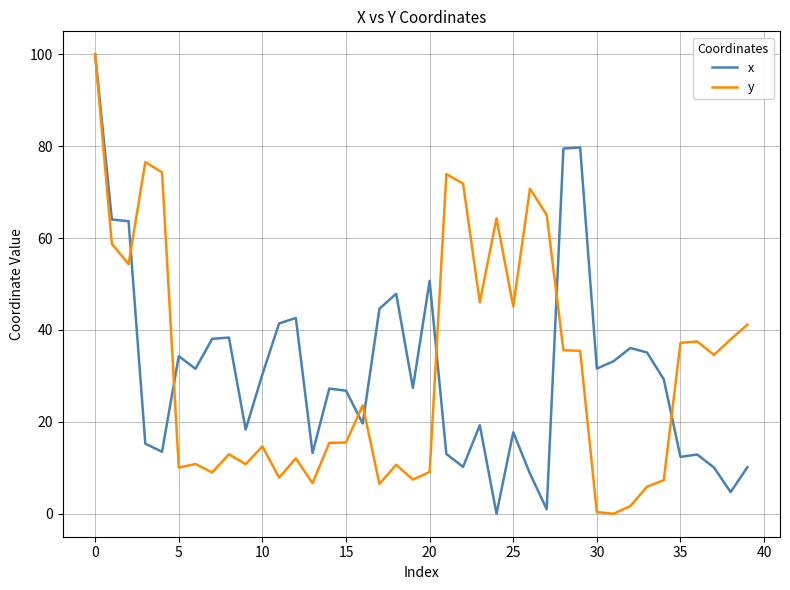

Does the chart have visible grid lines?

Yes